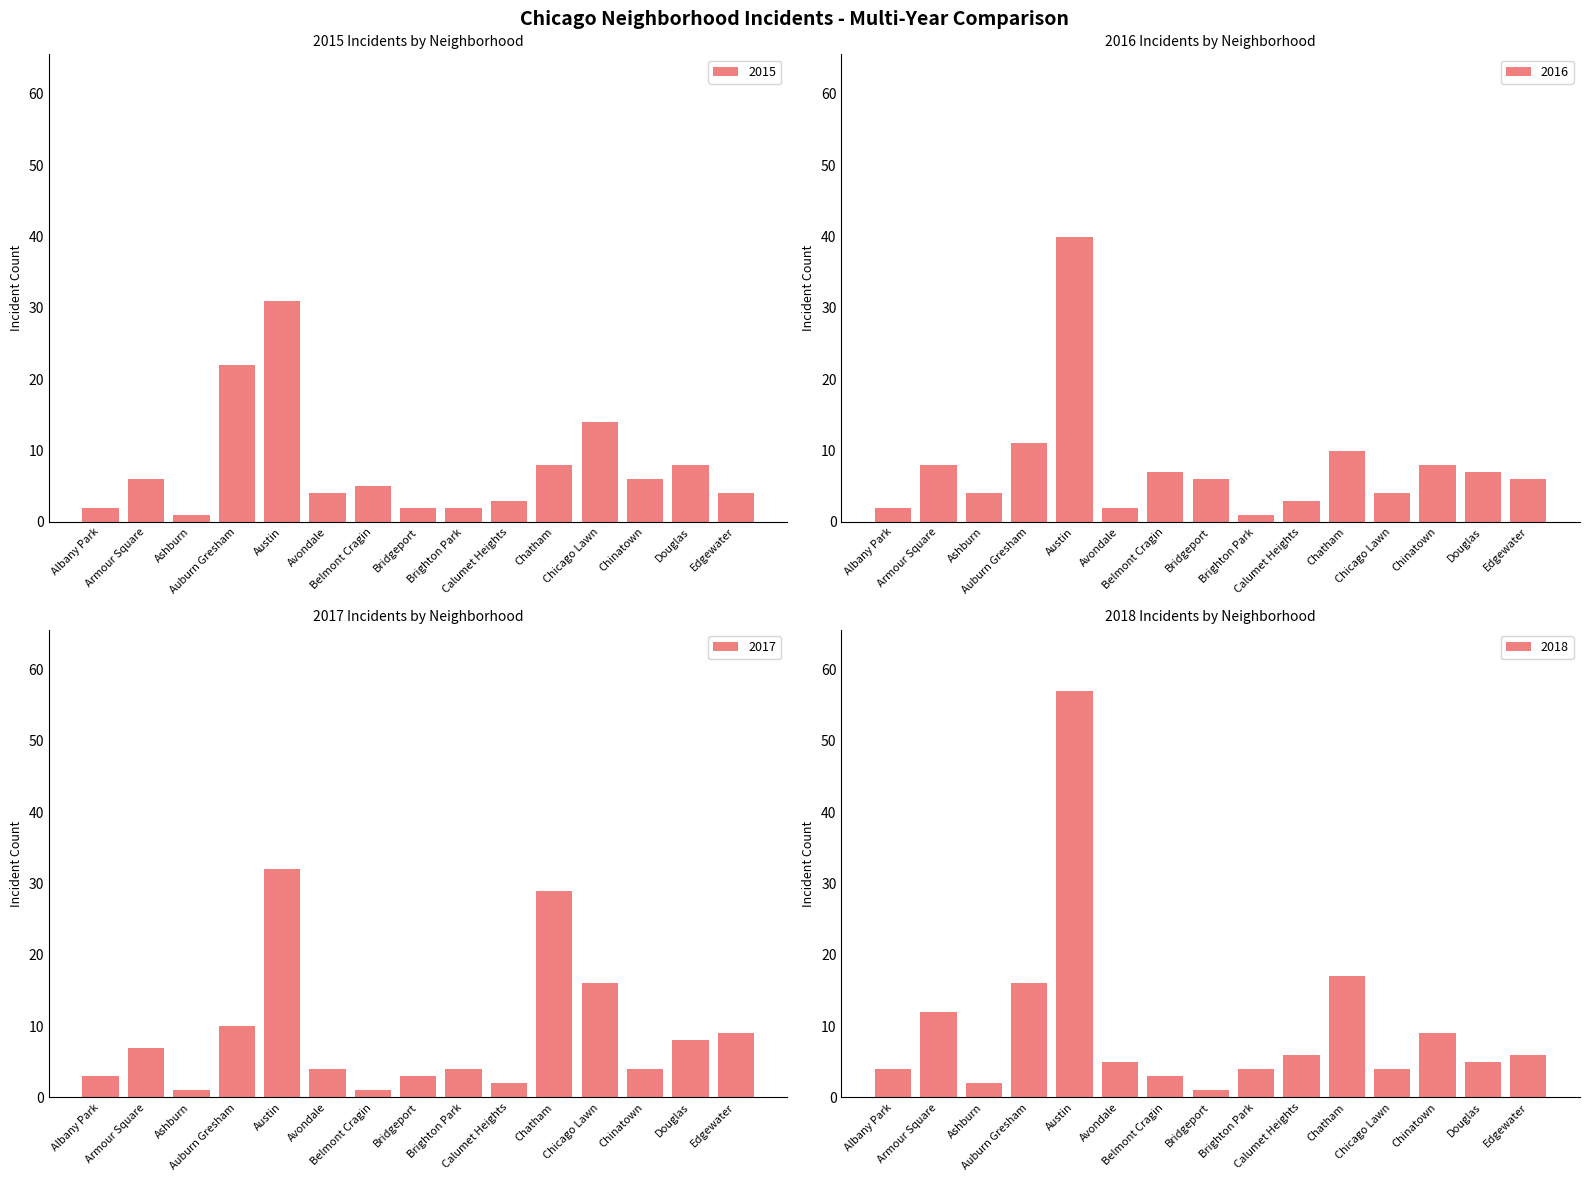

What position from the left is Ashburn?

3